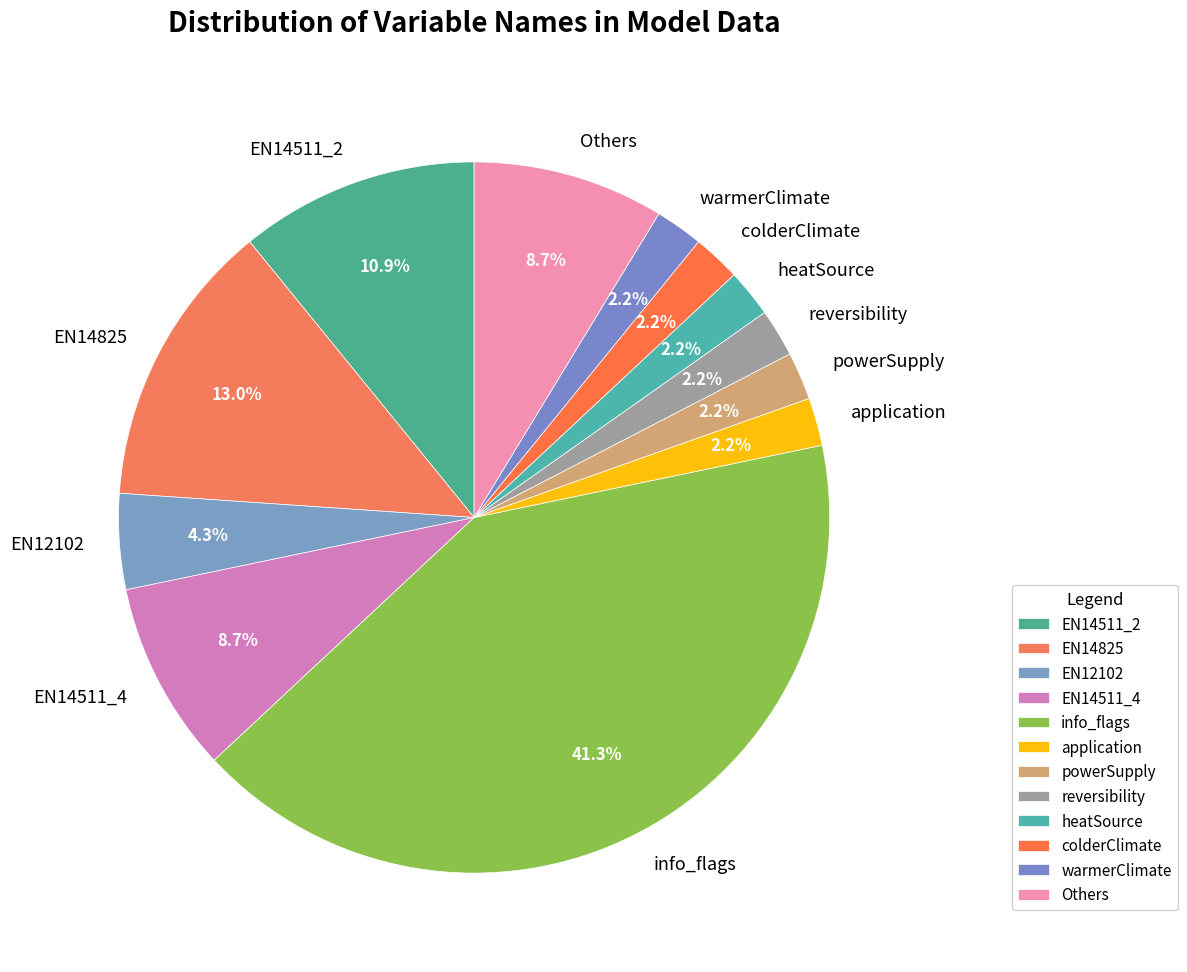

Count the number of slices in the pie.

12